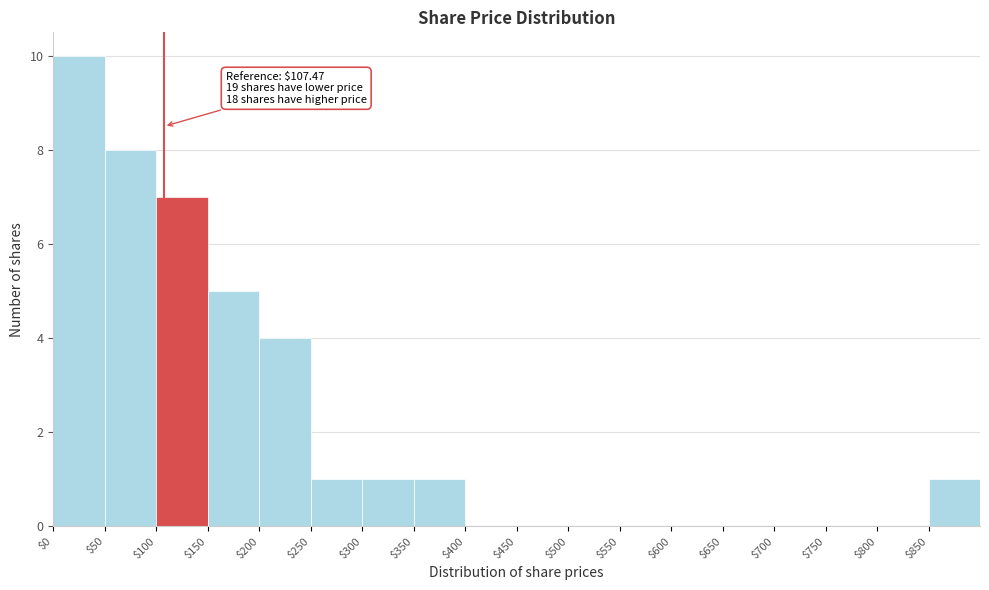

Which range on the x-axis has the tallest bar?

0 to 50